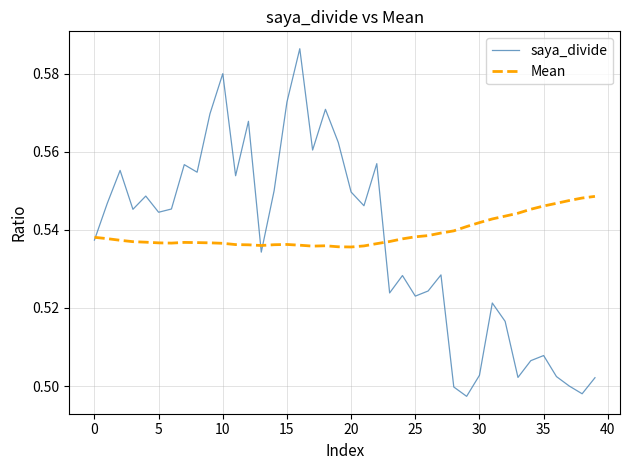

What are all the series names shown in the legend?

saya_divide, Mean